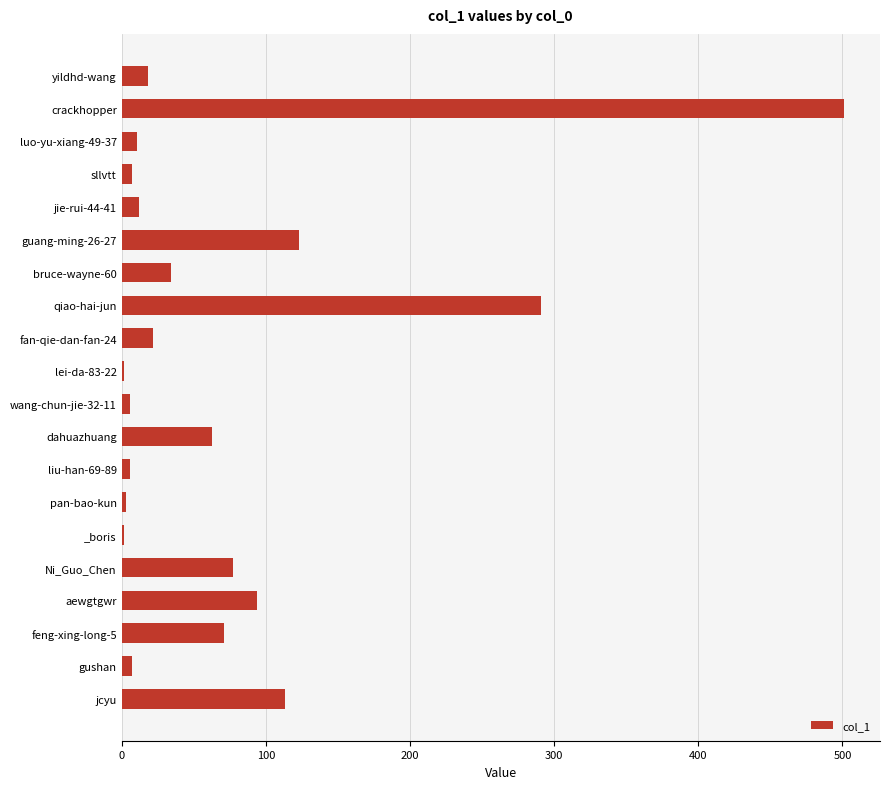

Which label corresponds to the largest value in the chart?

crackhopper